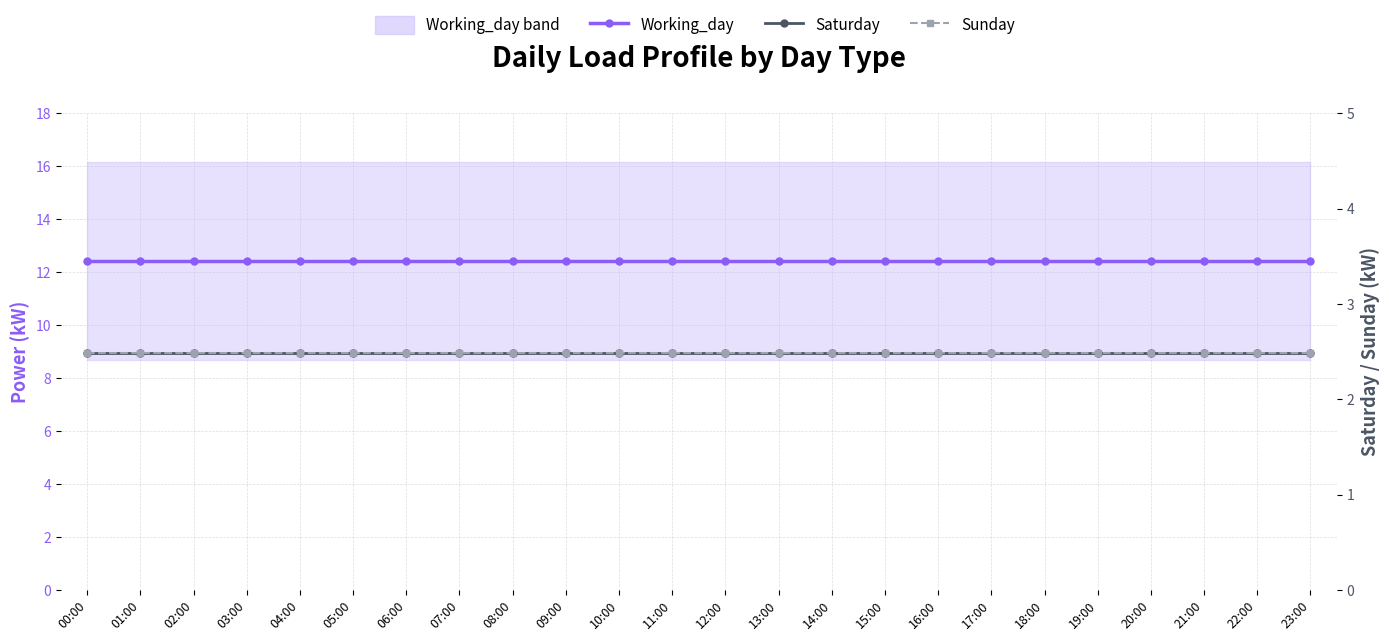

Reading left to right, what are all the values shown in this chart?

Working_day: 00:00=12.4	01:00=12.4	02:00=12.4	03:00=12.4	04:00=12.4	05:00=12.4	06:00=12.4	07:00=12.4	08:00=12.4	09:00=12.4	10:00=12.4	11:00=12.4	12:00=12.4	13:00=12.4	14:00=12.4	15:00=12.4	16:00=12.4	17:00=12.4	18:00=12.4	19:00=12.4	20:00=12.4	21:00=12.4	22:00=12.4	23:00=12.4
Saturday: 00:00=2.5	01:00=2.5	02:00=2.5	03:00=2.5	04:00=2.5	05:00=2.5	06:00=2.5	07:00=2.5	08:00=2.5	09:00=2.5	10:00=2.5	11:00=2.5	12:00=2.5	13:00=2.5	14:00=2.5	15:00=2.5	16:00=2.5	17:00=2.5	18:00=2.5	19:00=2.5	20:00=2.5	21:00=2.5	22:00=2.5	23:00=2.5
Sunday: 00:00=2.5	01:00=2.5	02:00=2.5	03:00=2.5	04:00=2.5	05:00=2.5	06:00=2.5	07:00=2.5	08:00=2.5	09:00=2.5	10:00=2.5	11:00=2.5	12:00=2.5	13:00=2.5	14:00=2.5	15:00=2.5	16:00=2.5	17:00=2.5	18:00=2.5	19:00=2.5	20:00=2.5	21:00=2.5	22:00=2.5	23:00=2.5